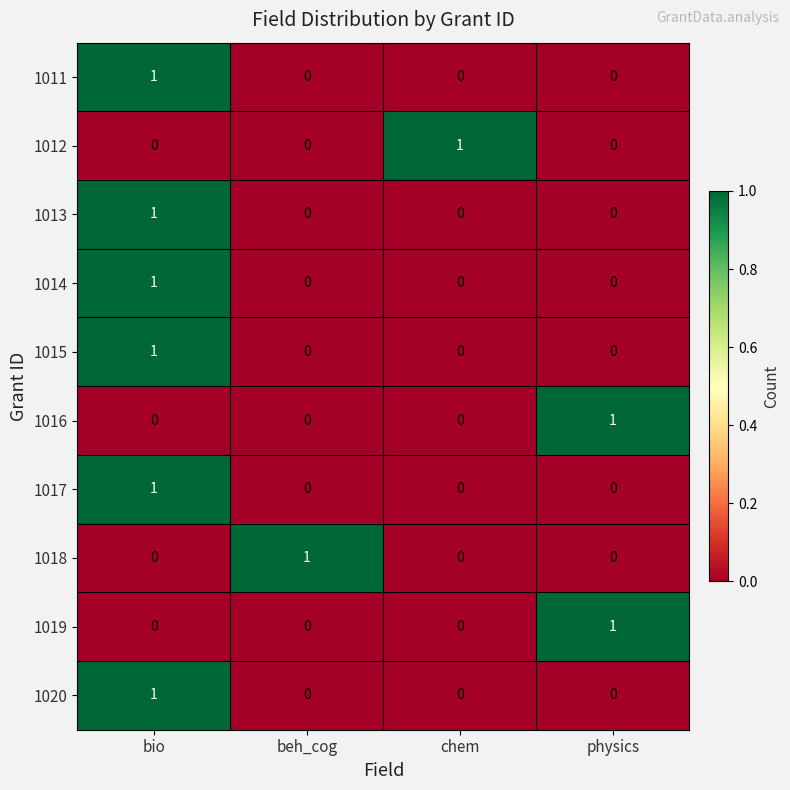

The 1011 series shows 0 at physics. True or false?

True